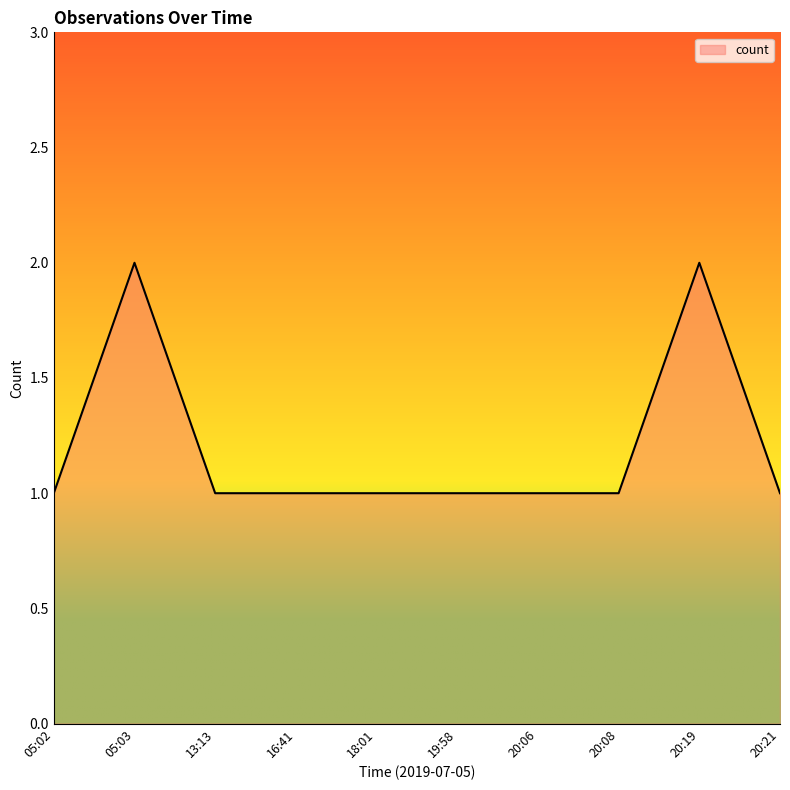

True or false: the data shows 0 at 20:08.

False